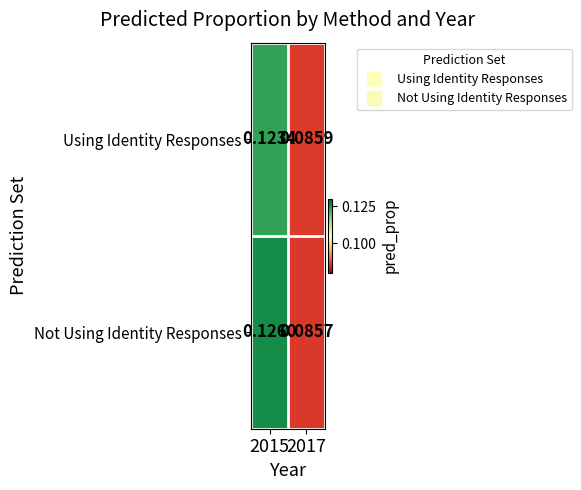

Rank the series by their maximum value, from highest to lowest.

Not Using Identity Responses, Using Identity Responses